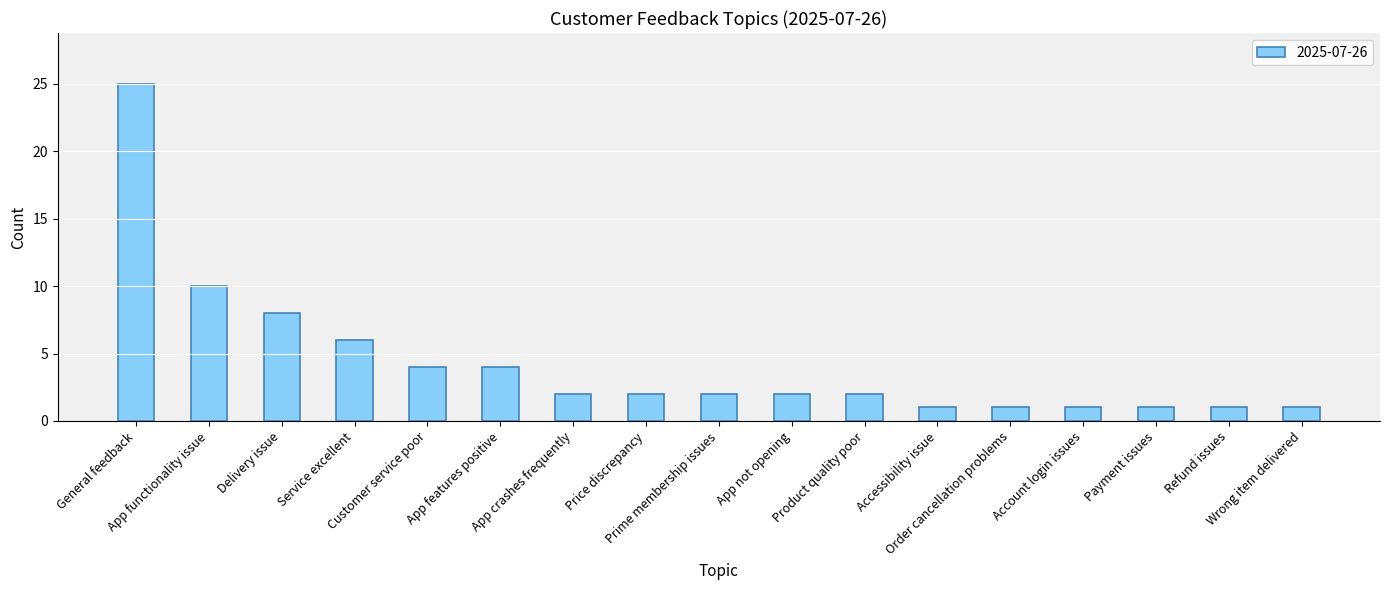

What is the difference between the maximum and minimum values?

24